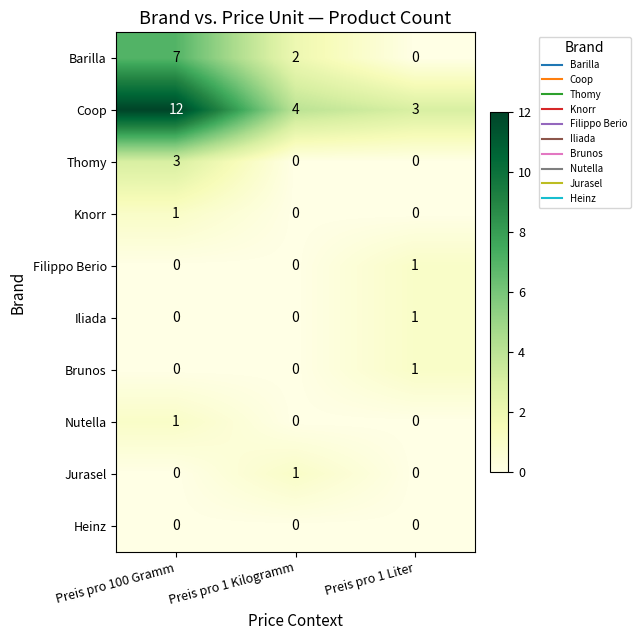

How many data points does each series have?

3